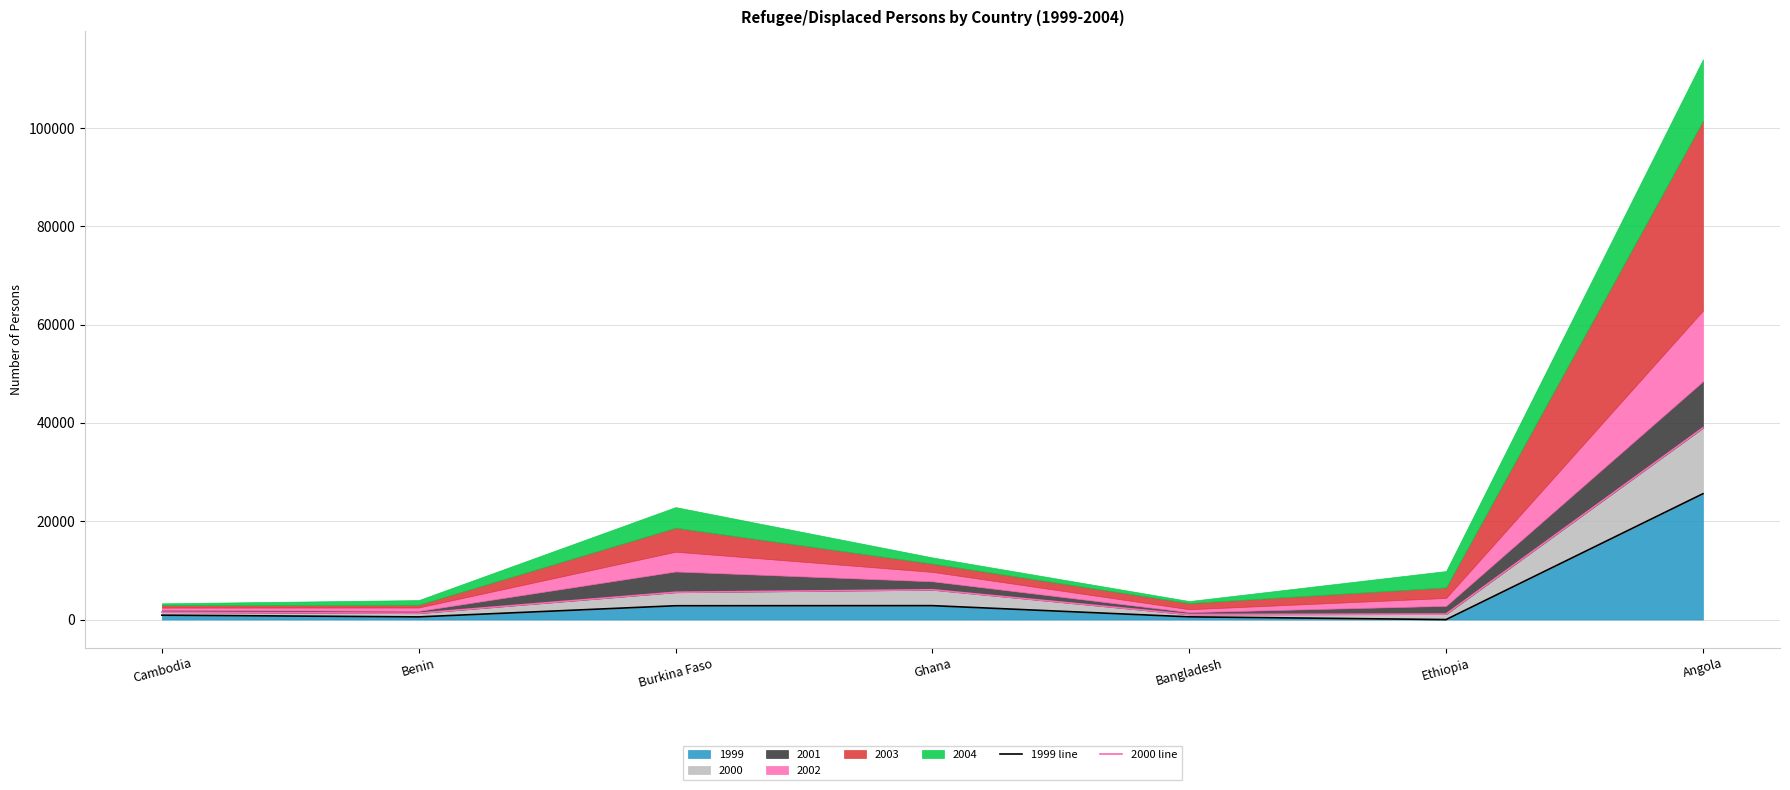

What position from the right is Ethiopia?

2